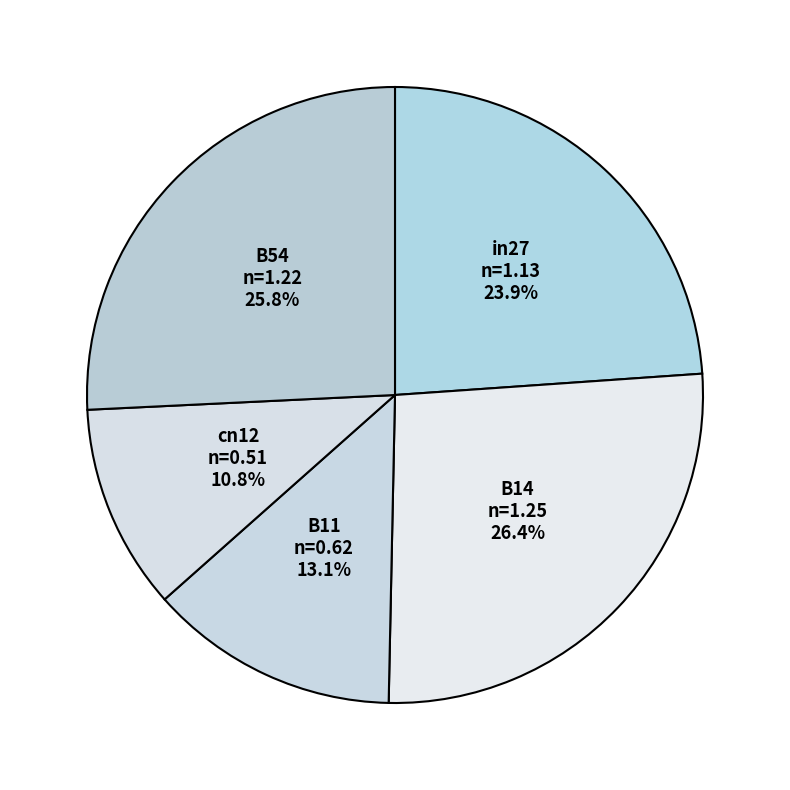

Is there any slice that represents more than half of the pie?

No